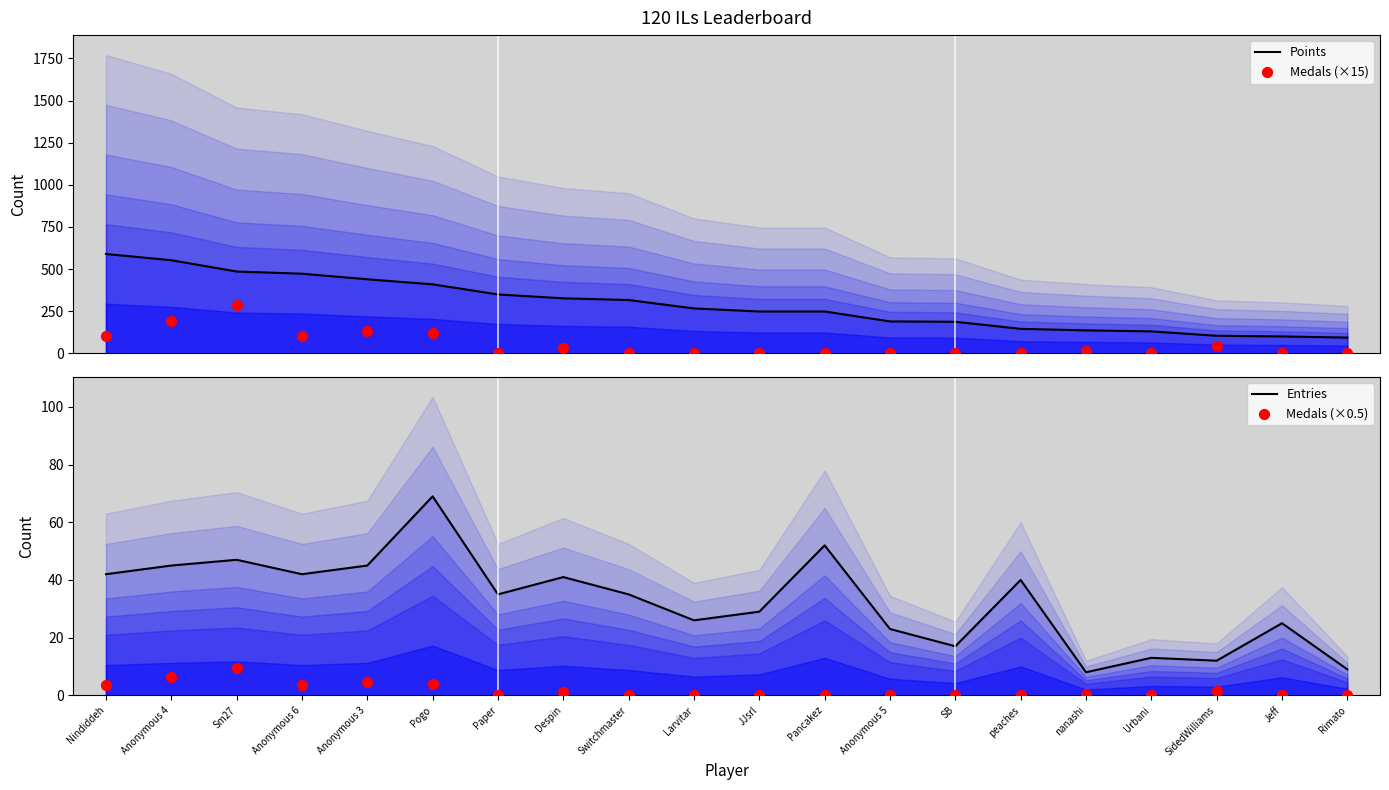

At which category is the sum across all series the highest?

Sm27